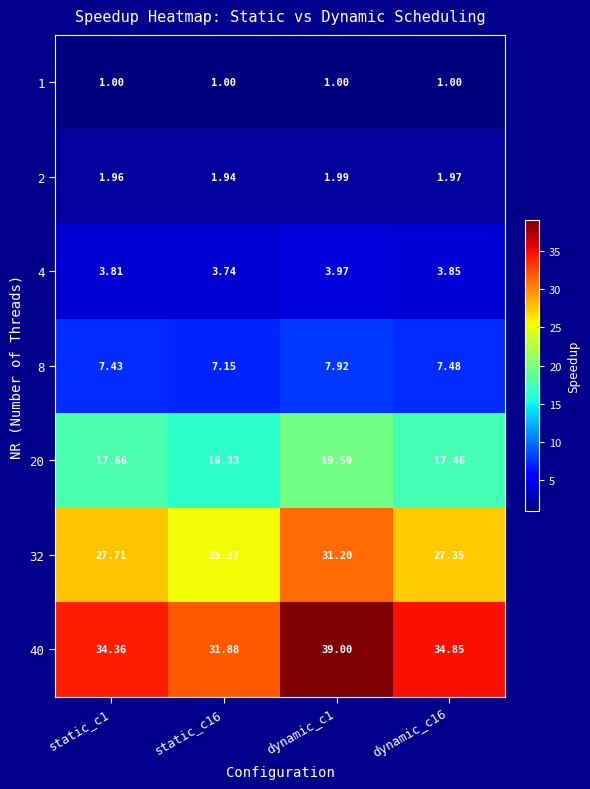

Is the value of 32 at dynamic_c16 greater than the value of 4 at static_c1?

Yes